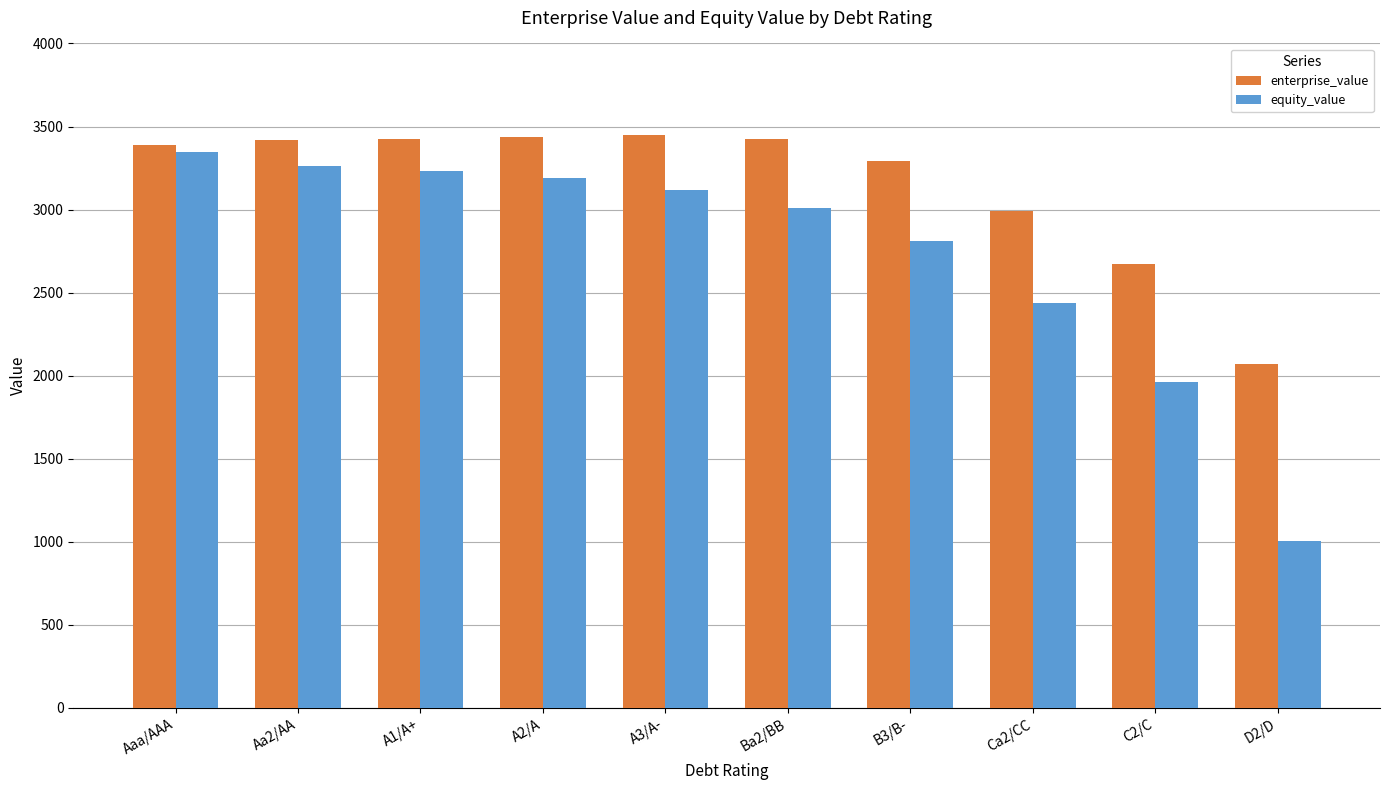

At which label does equity_value reach its peak?

Aaa/AAA